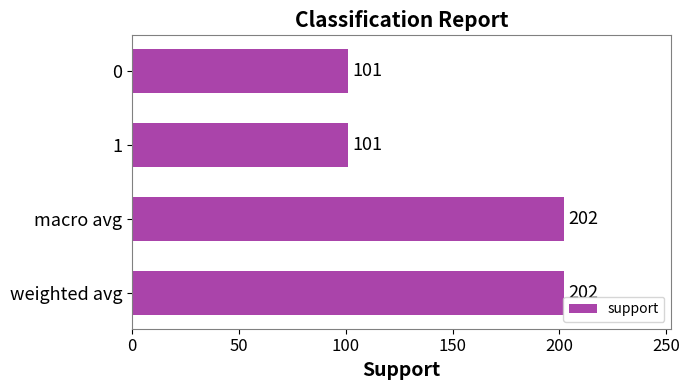

Reading top to bottom, transcribe all the data shown in this chart.

0=101	1=101	macro avg=202	weighted avg=202